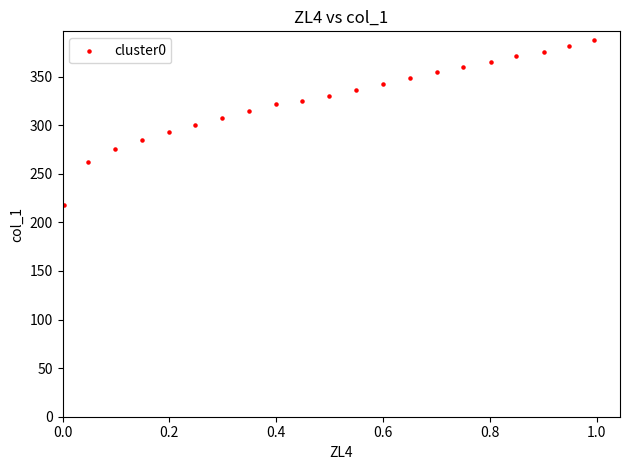

What is the range of Y values (max minus min)?

169.9